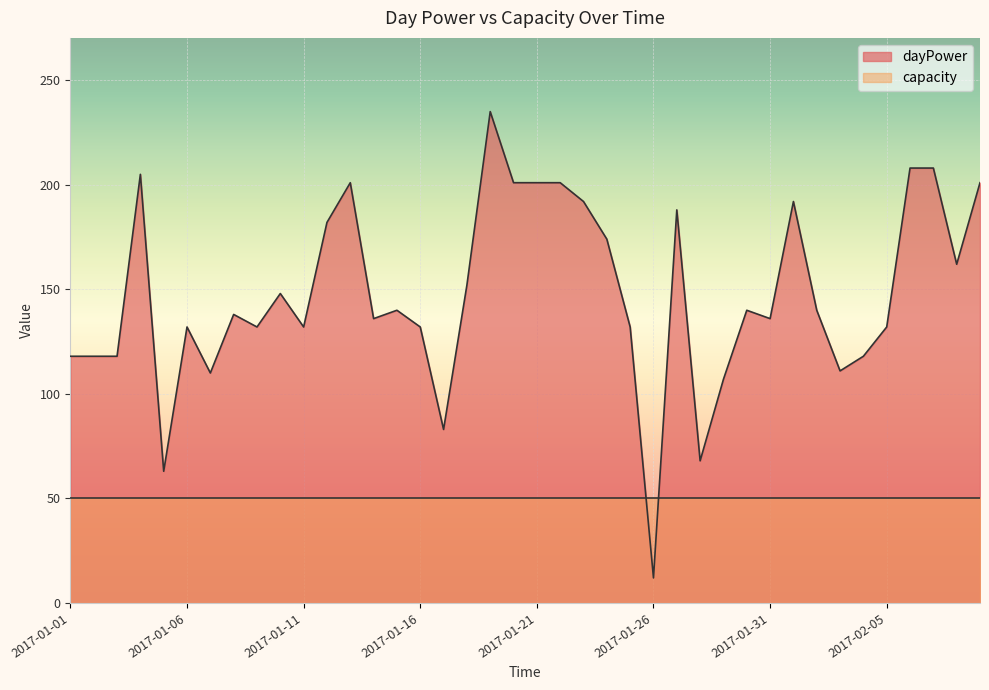

Approximately how many times larger is the value at 2017-01-13 compared to 2017-01-15?

1.4